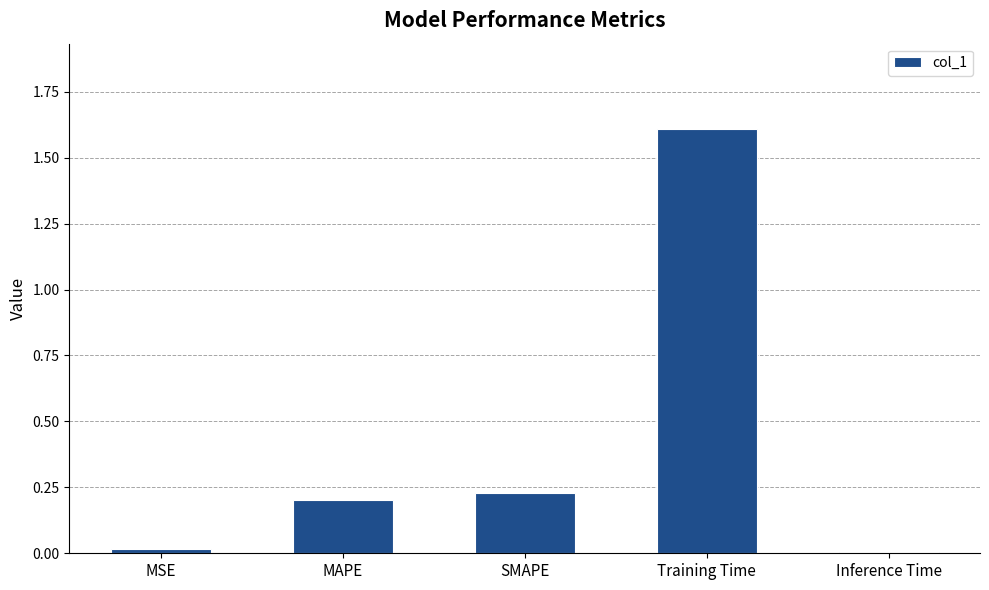

How many series are shown in this chart?

1